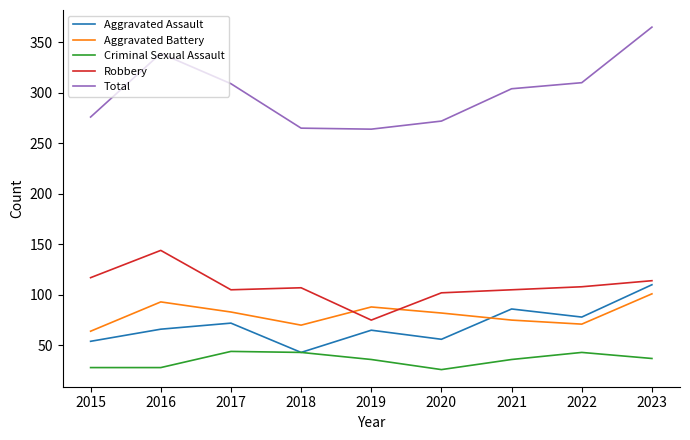

Is the value of Aggravated Battery at 2016 greater than the value of Robbery at 2020?

No